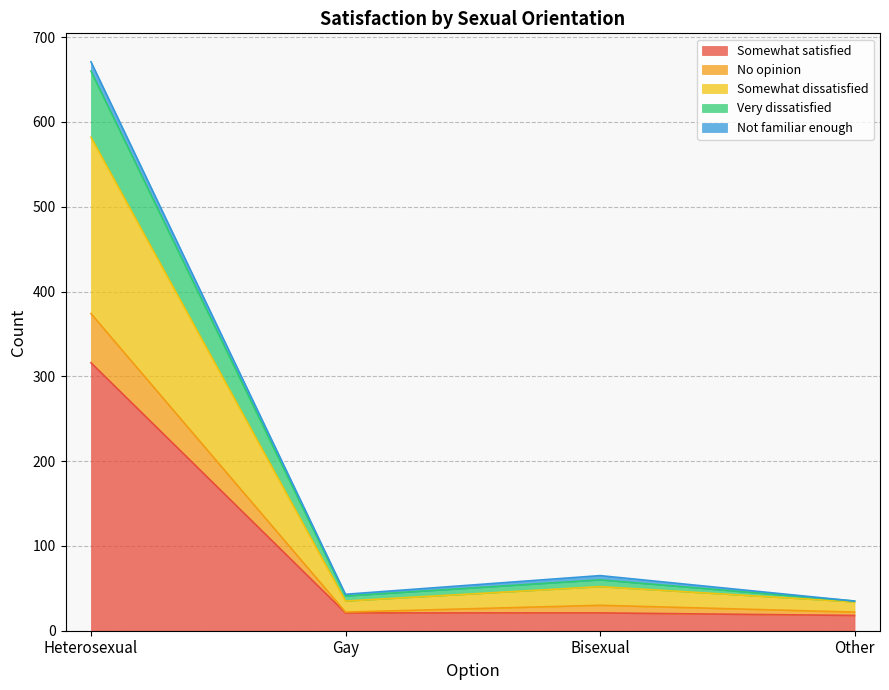

What is the total value across all series at Other?

35